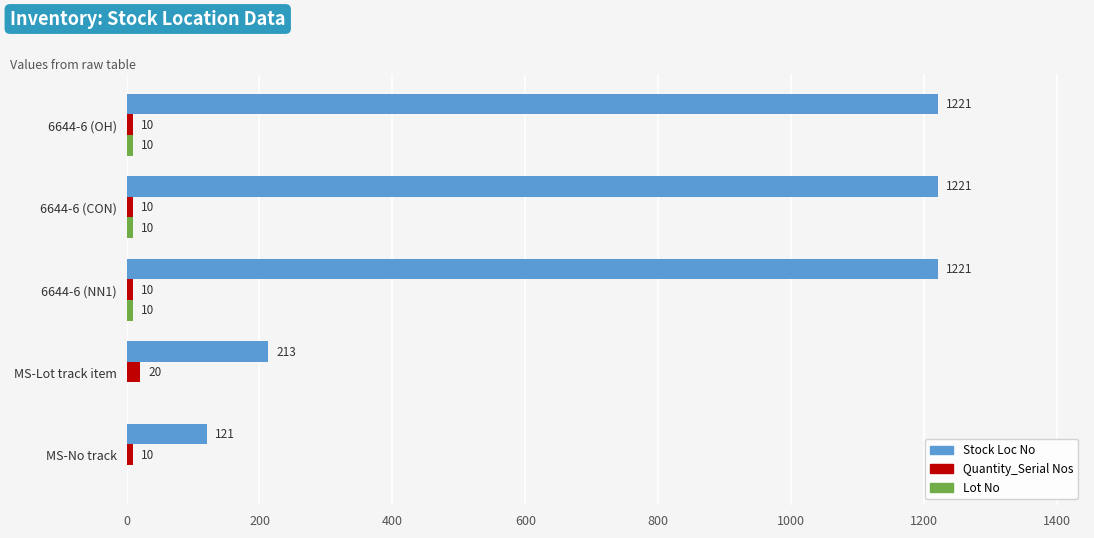

Which series has the largest total across all categories?

Stock Loc No